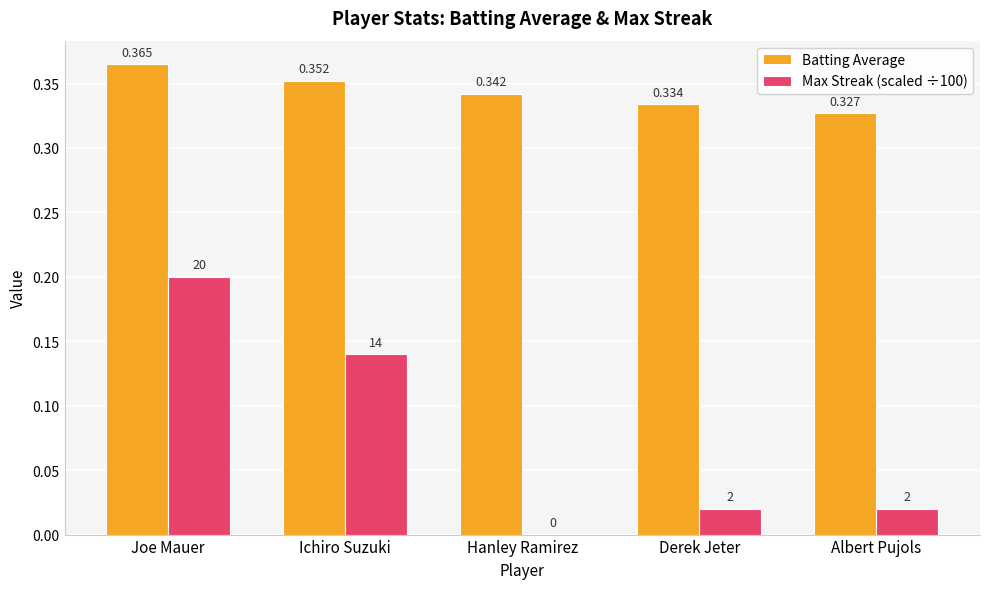

The Max Streak (scaled ÷100) series shows 0.1 at Hanley Ramirez. True or false?

False